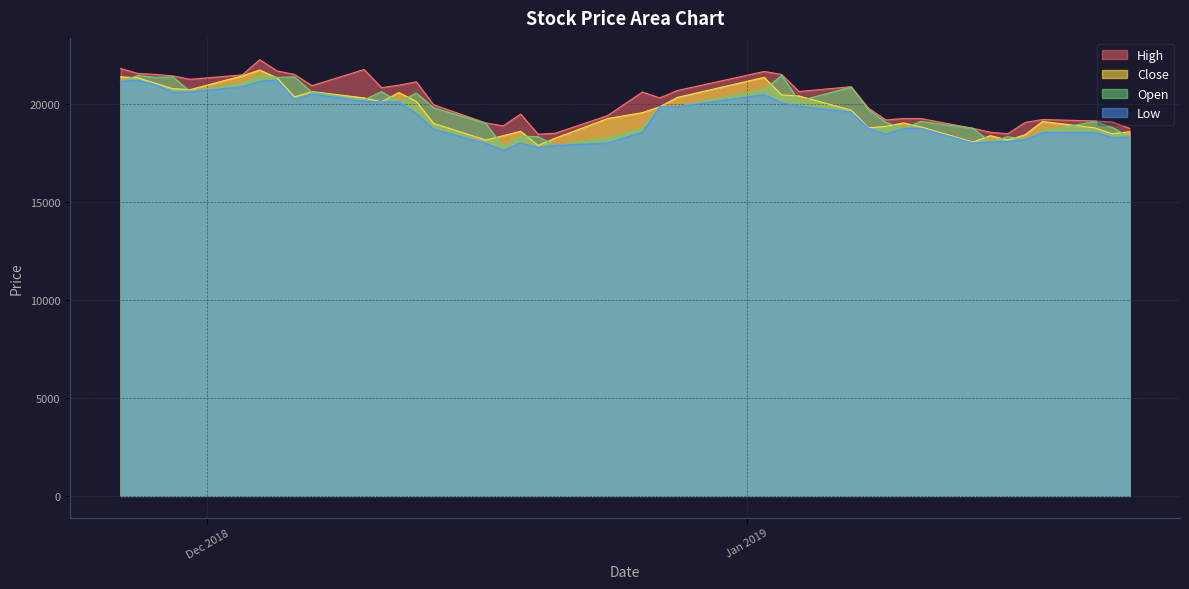

Rank the series by their maximum value, from highest to lowest.

High, Close, Open, Low